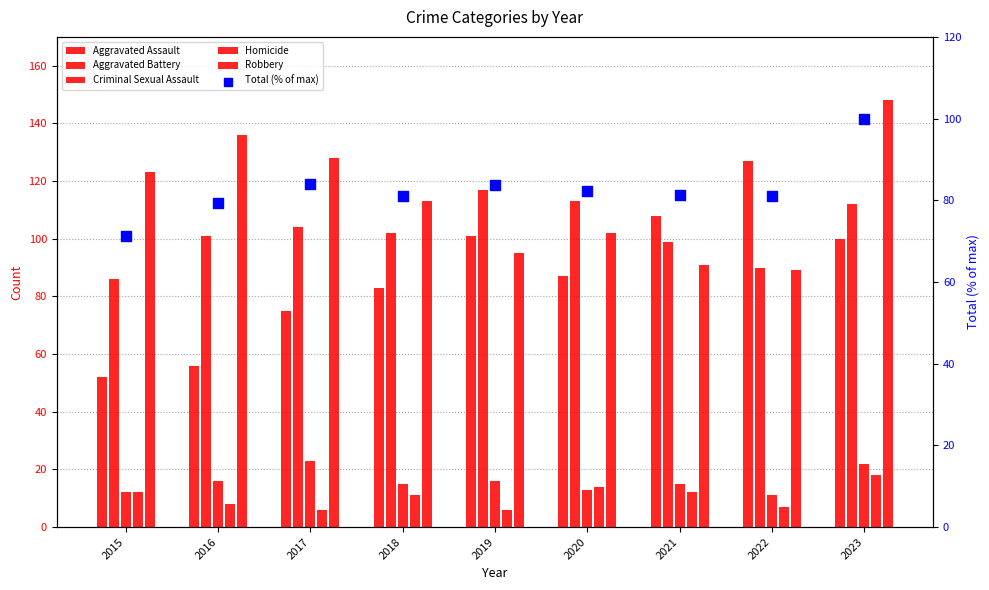

Which series contains the highest Y value?

Robbery